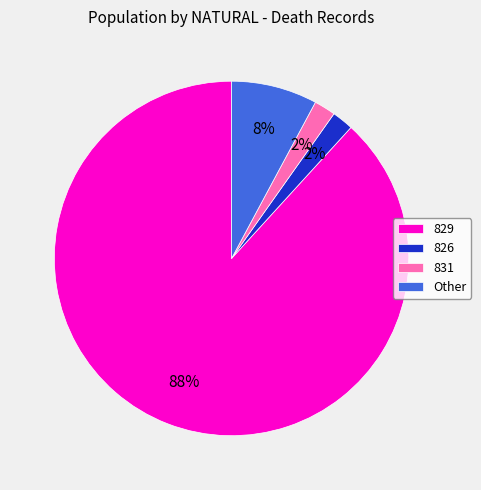

To the nearest percent, what is the difference between the Other and 826 slice percentages?

6%